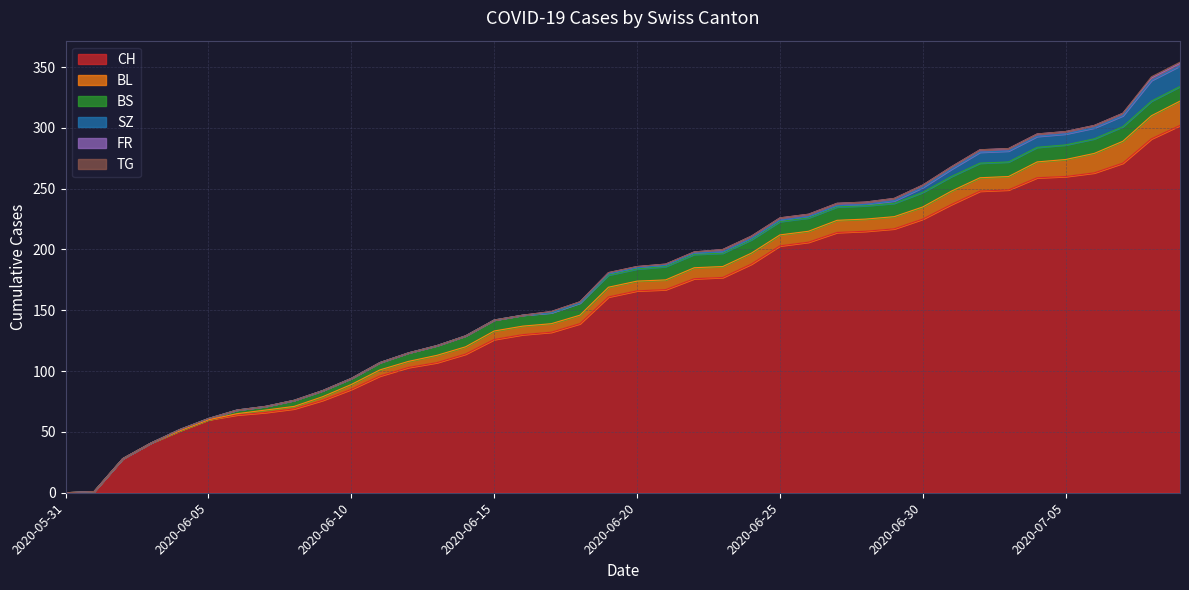

Which has a higher value, 2020-06-01 or 2020-06-26?

2020-06-26